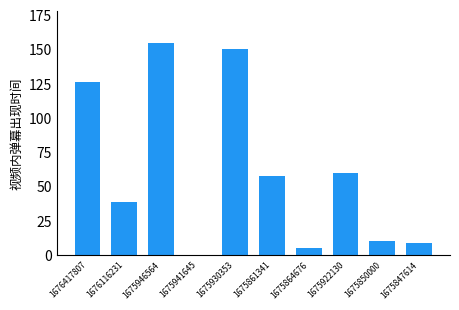

Are the bars grouped side by side (vs. stacked)?

No